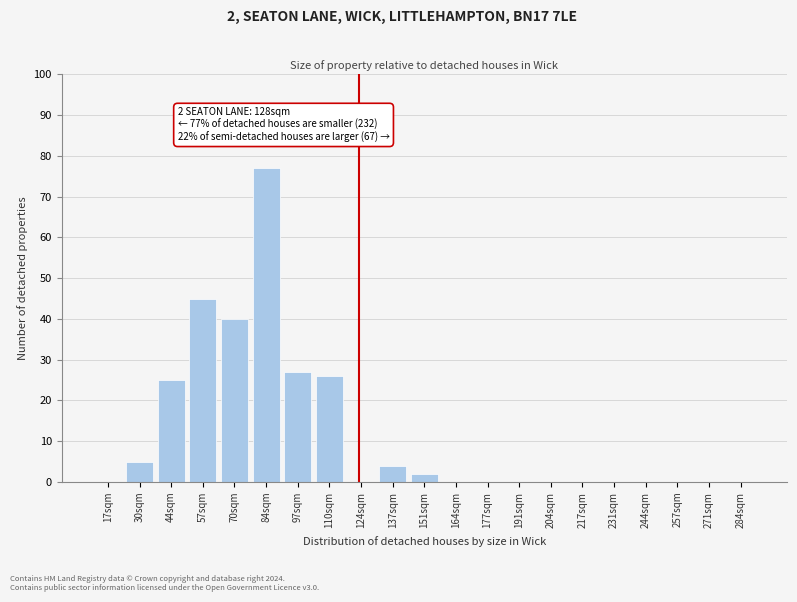

Reading right to left, transcribe all the data shown in this chart.

284sqm=0	271sqm=0	257sqm=0	244sqm=0	231sqm=0	217sqm=0	204sqm=0	191sqm=0	177sqm=0	164sqm=0	151sqm=2	137sqm=4	124sqm=0	110sqm=26	97sqm=27	84sqm=77	70sqm=40	57sqm=45	44sqm=25	30sqm=5	17sqm=0